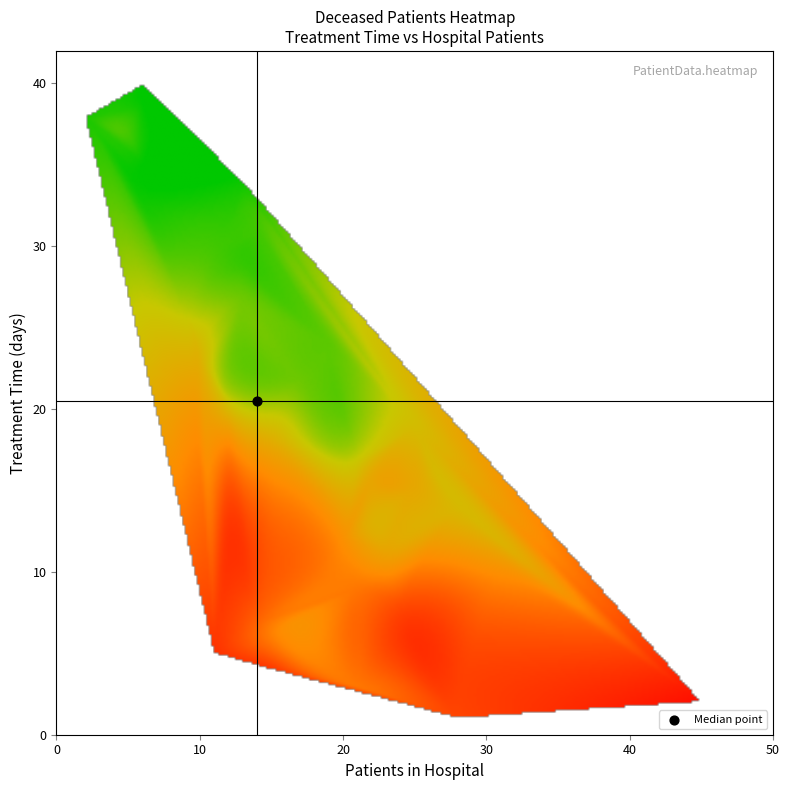

What is the difference between the values at 12 and 1?

11